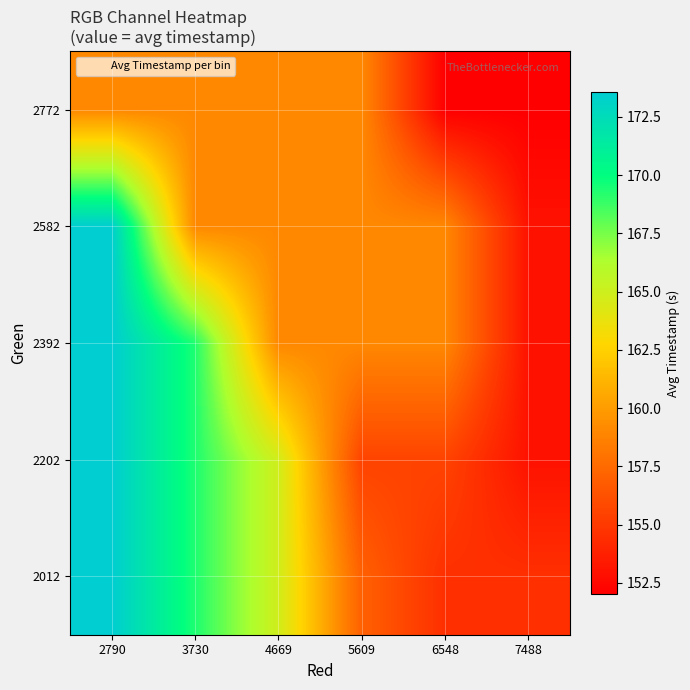

What is the difference between the highest and lowest values at 6548?

7.0